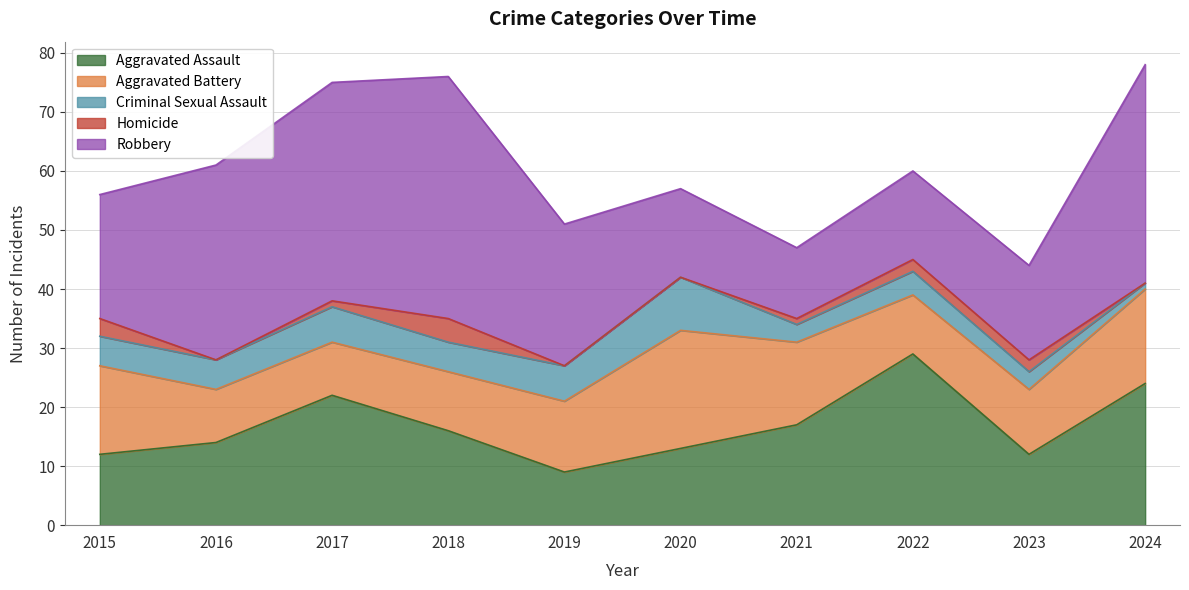

True or false: Aggravated Assault and Criminal Sexual Assault intersect in this chart.

False